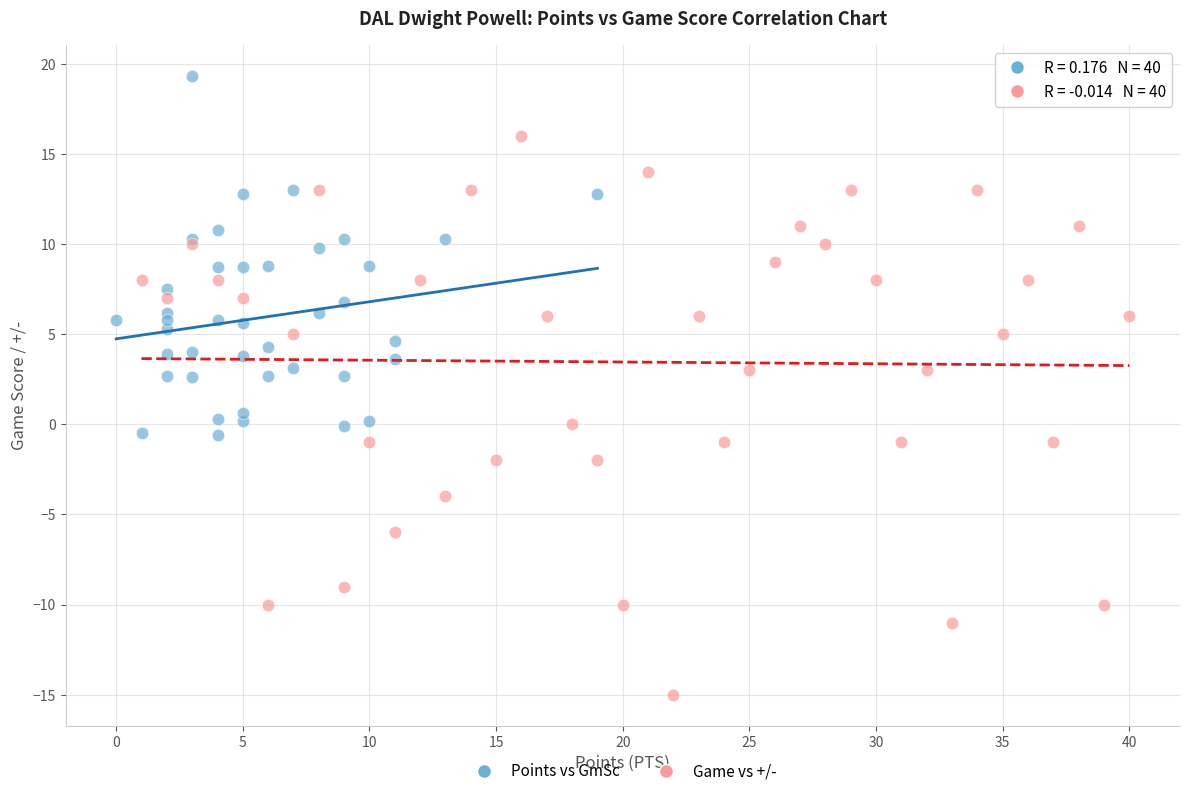

What are all the series names shown in the legend?

Points vs GmSc, Game vs +/-